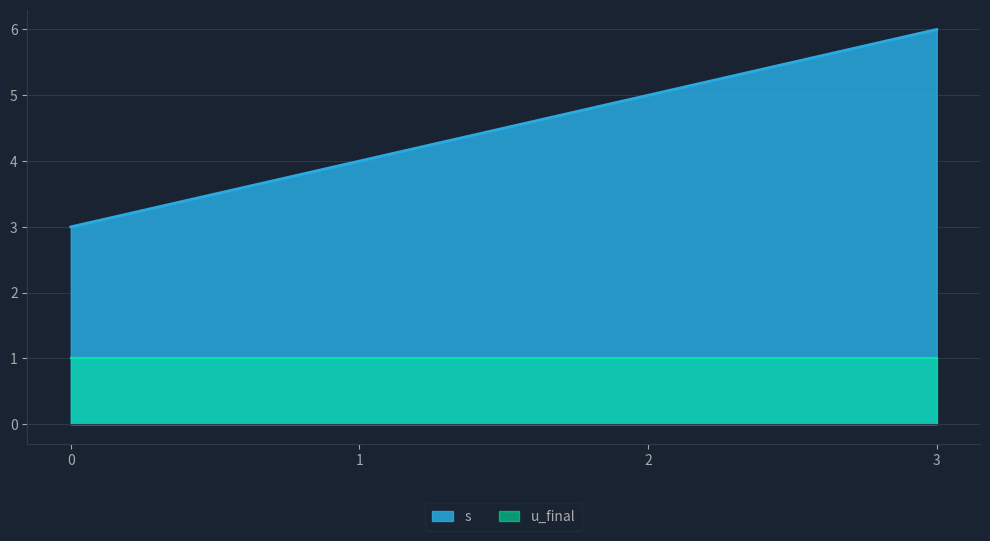

Which has a higher value, 1 or 0?

1